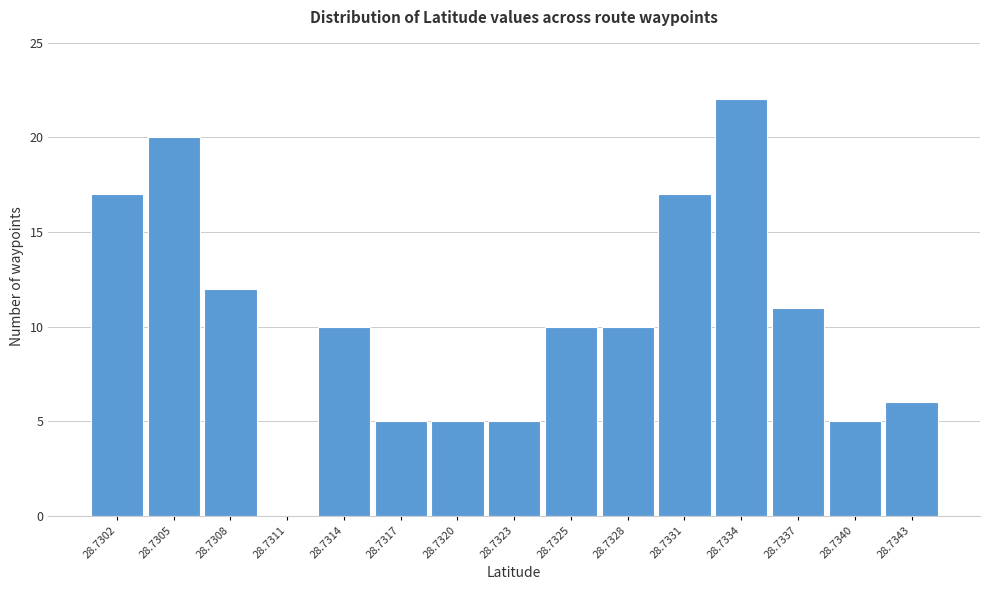

Reading left to right, extract all data points from this chart.

28.7302=17	28.7305=20	28.7308=12	28.7311=0	28.7314=10	28.7317=5	28.7320=5	28.7323=5	28.7325=10	28.7328=10	28.7331=17	28.7334=22	28.7337=11	28.7340=5	28.7343=6